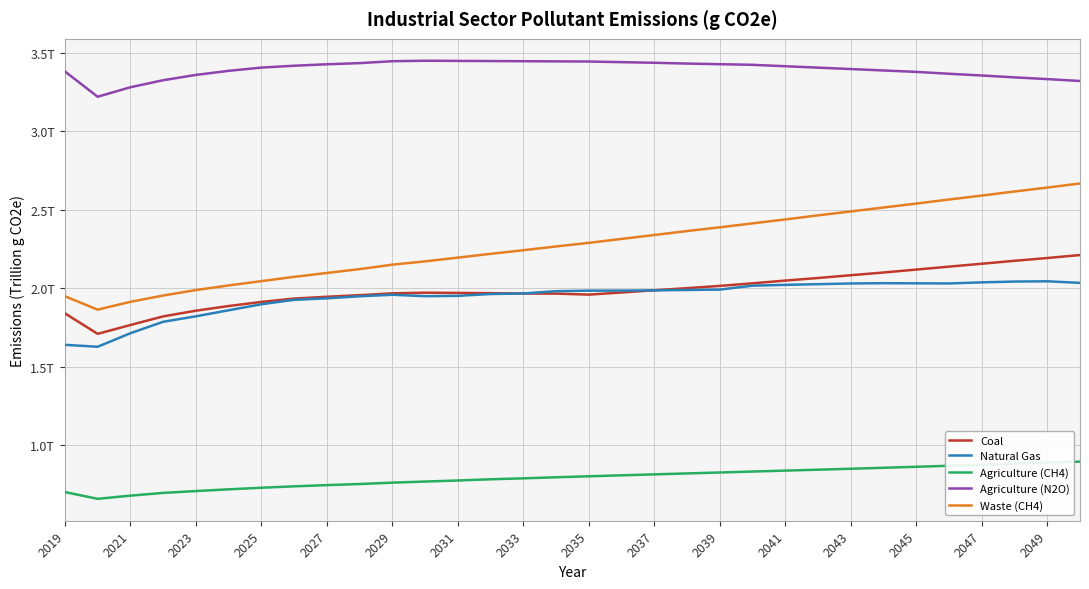

Is this an area chart (filled region under the line)?

No